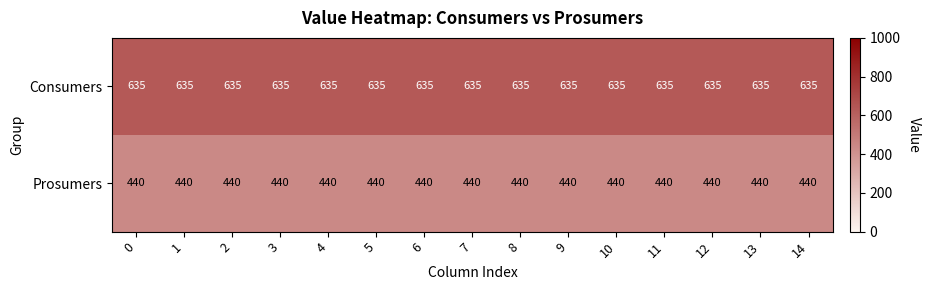

Count the number of categories in the chart.

15